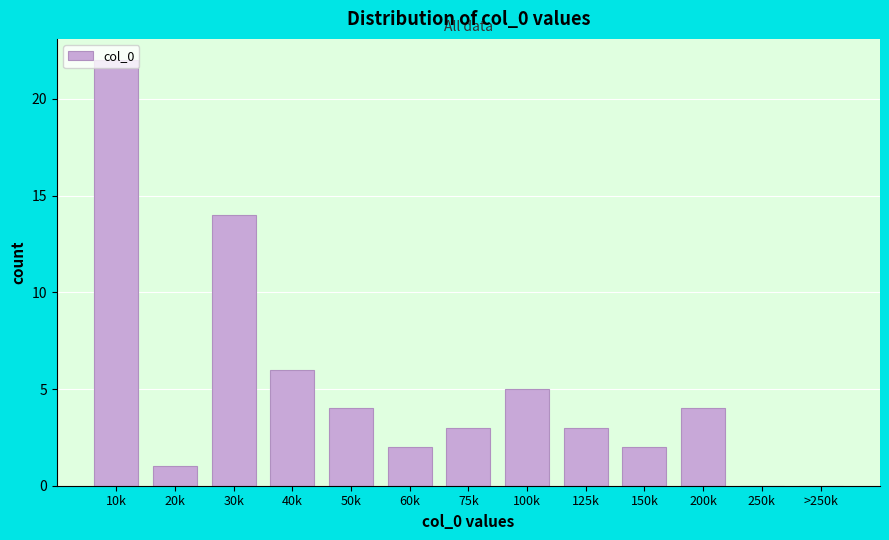

True or false: the data shows 9 at 250k.

False